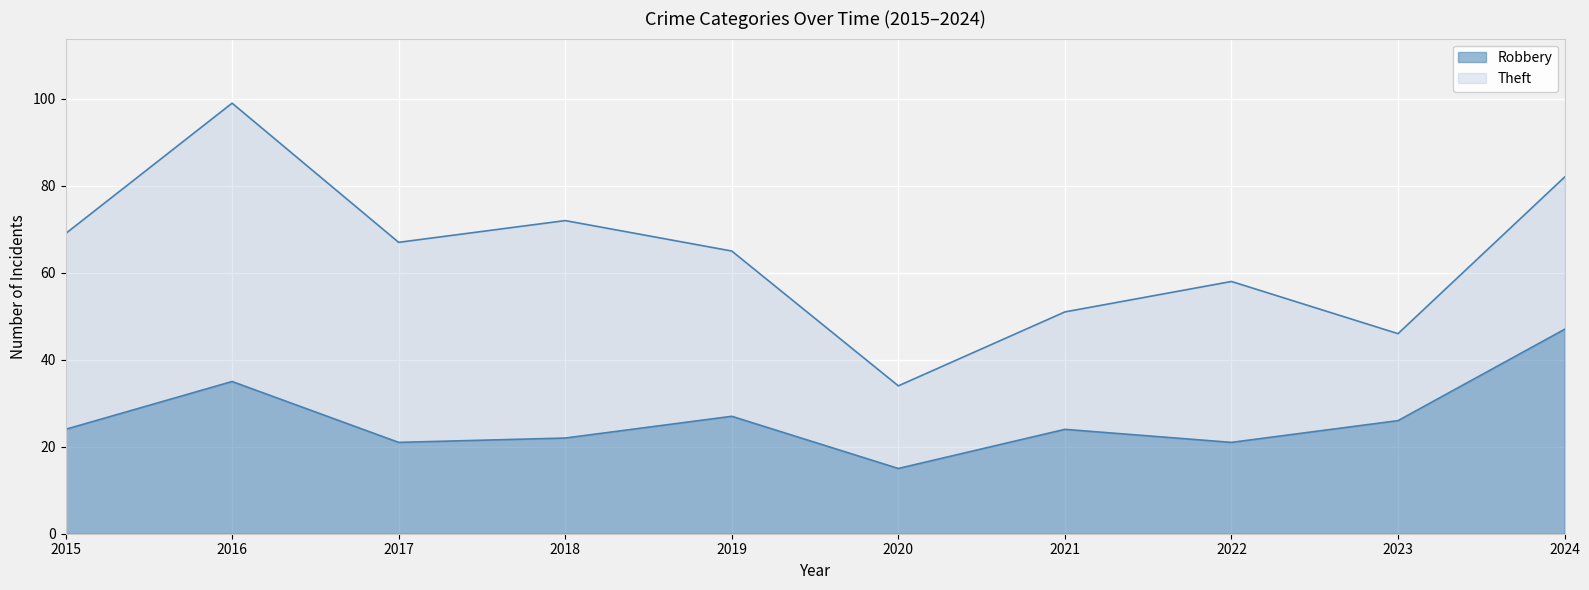

Rank the categories by value from highest to lowest.

2024, 2016, 2019, 2023, 2015, 2021, 2018, 2017, 2022, 2020